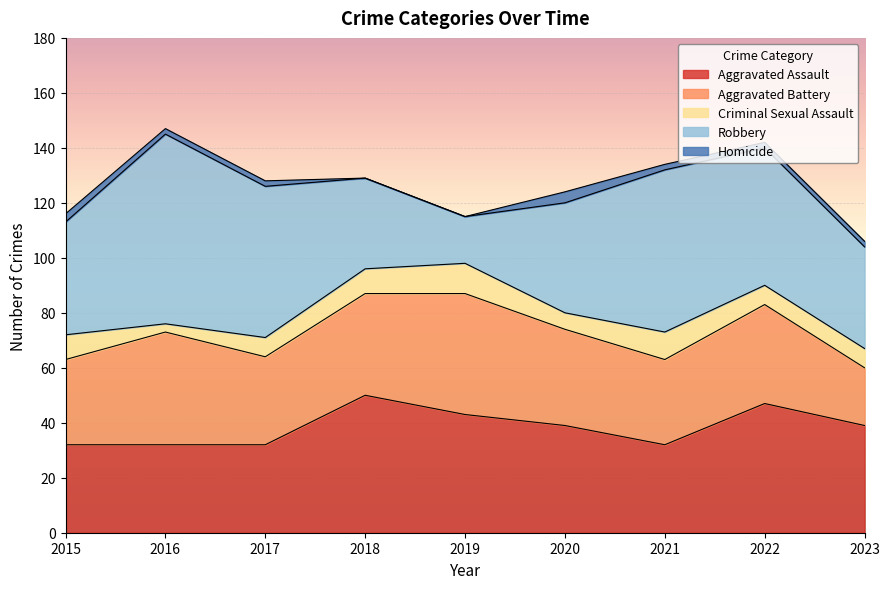

Reading left to right, what are all the values shown in this chart?

Aggravated Assault: 2015=32	2016=32	2017=32	2018=50	2019=43	2020=39	2021=32	2022=47	2023=39
Aggravated Battery: 2015=31	2016=41	2017=32	2018=37	2019=44	2020=35	2021=31	2022=36	2023=21
Criminal Sexual Assault: 2015=9	2016=3	2017=7	2018=9	2019=11	2020=6	2021=10	2022=7	2023=7
Robbery: 2015=41	2016=69	2017=55	2018=33	2019=17	2020=40	2021=59	2022=50	2023=37
Homicide: 2015=3	2016=2	2017=2	2018=0	2019=0	2020=4	2021=2	2022=2	2023=2